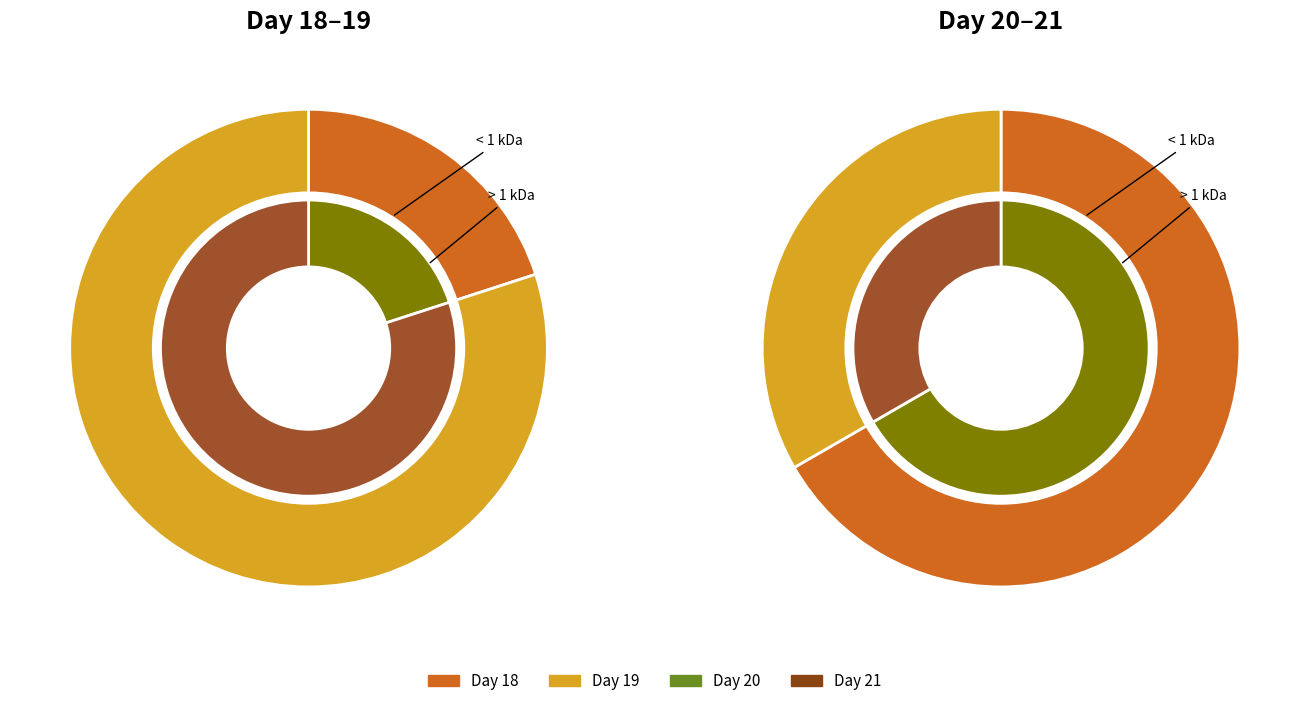

Rank the series at 21 from highest to lowest value.

>1 kDa, <1 kDa